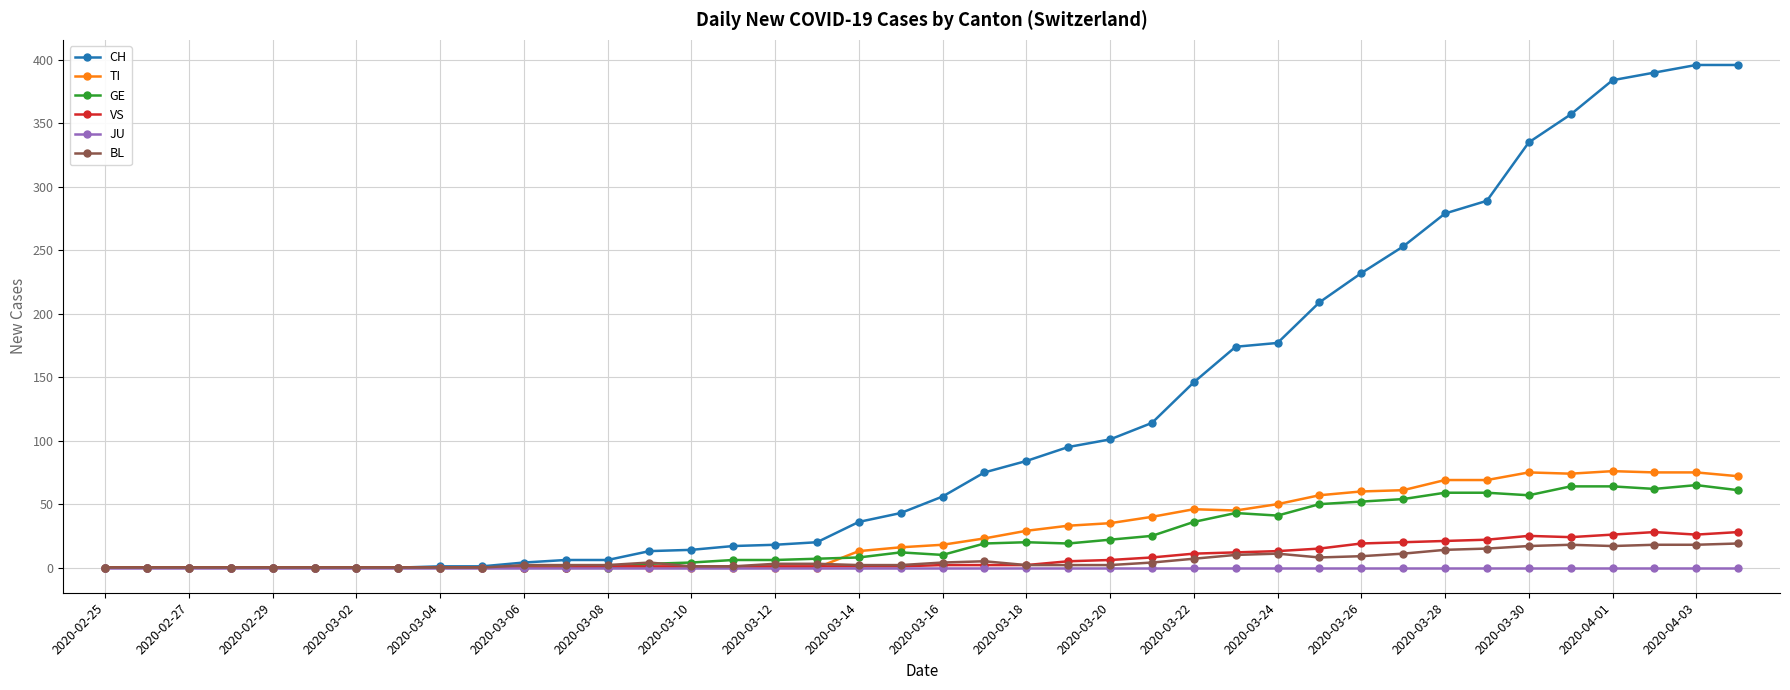

Which series has the widest spread of values?

CH